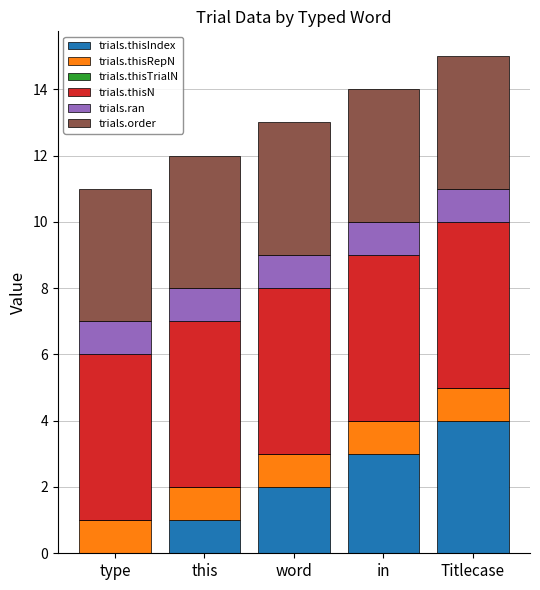

What is the maximum value for trials.thisIndex?

4